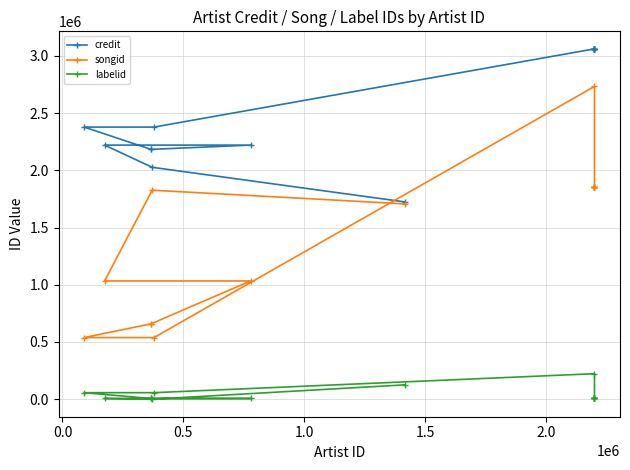

Does the chart display data point markers on the line(s)?

Yes